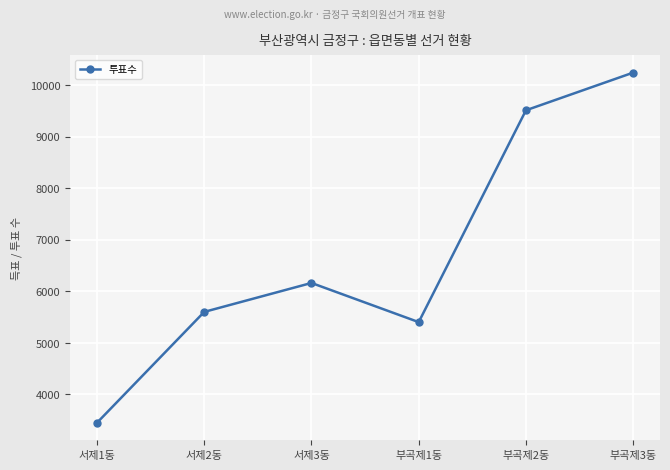

Is it true that the value at 부곡제1동 is 1994?

False